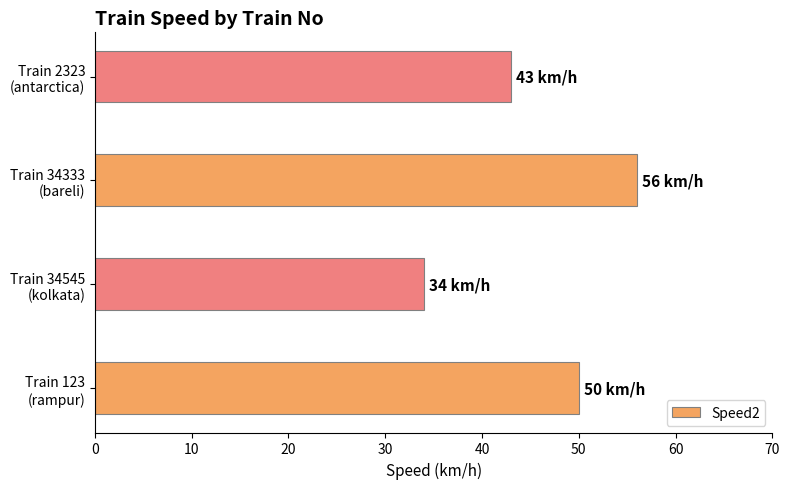

What is the maximum value shown in the chart?

56